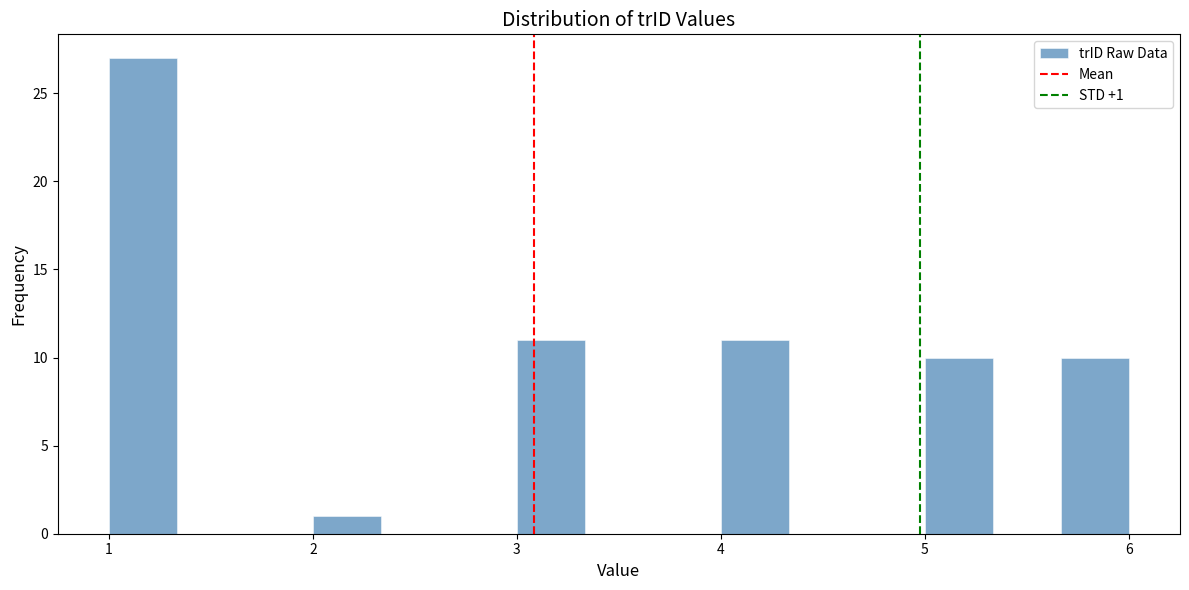

Around what value on the x-axis is the tallest bar? Give the approximate position of its centre, as read against the axis.

1.2